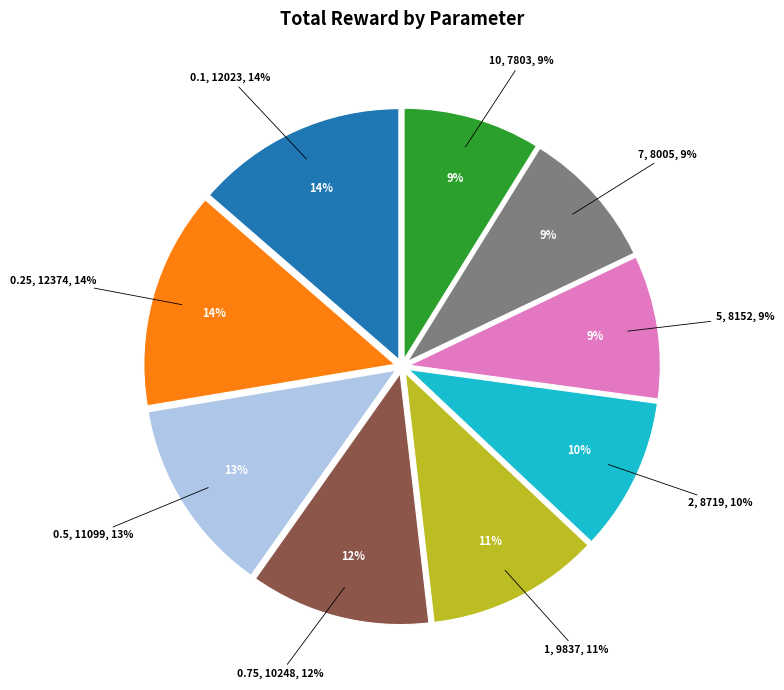

Combined, do 0.5 and 0.25 account for over 50%?

No